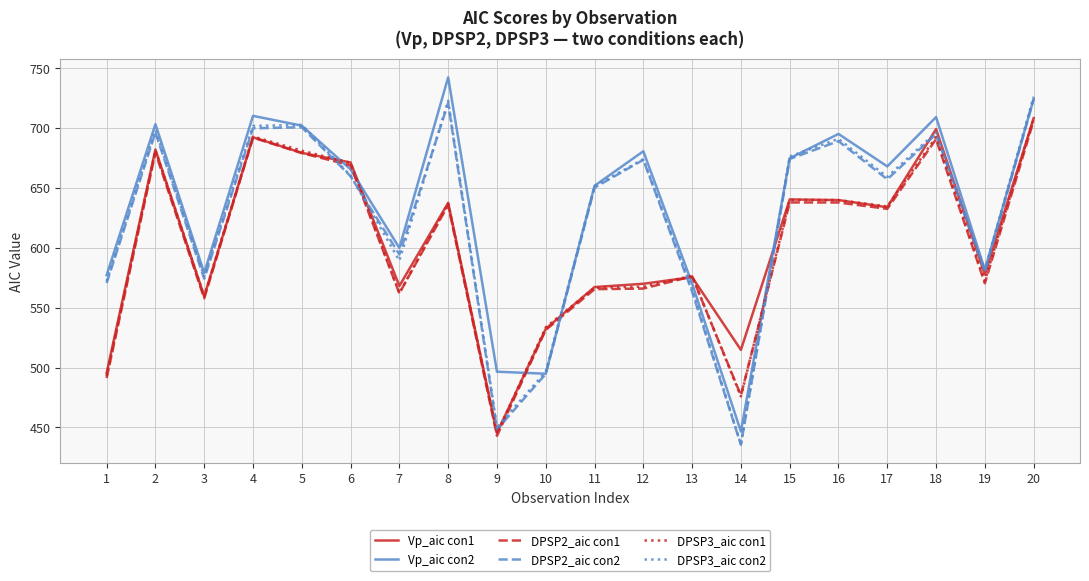

Does the chart have visible grid lines?

Yes